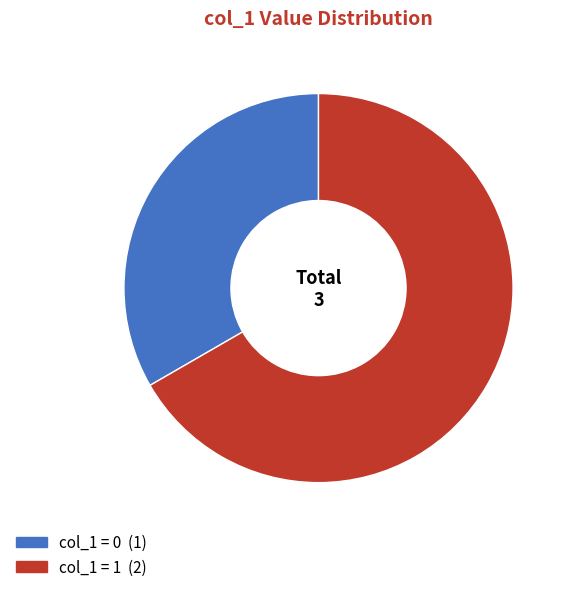

Is there any slice that represents more than half of the pie?

Yes